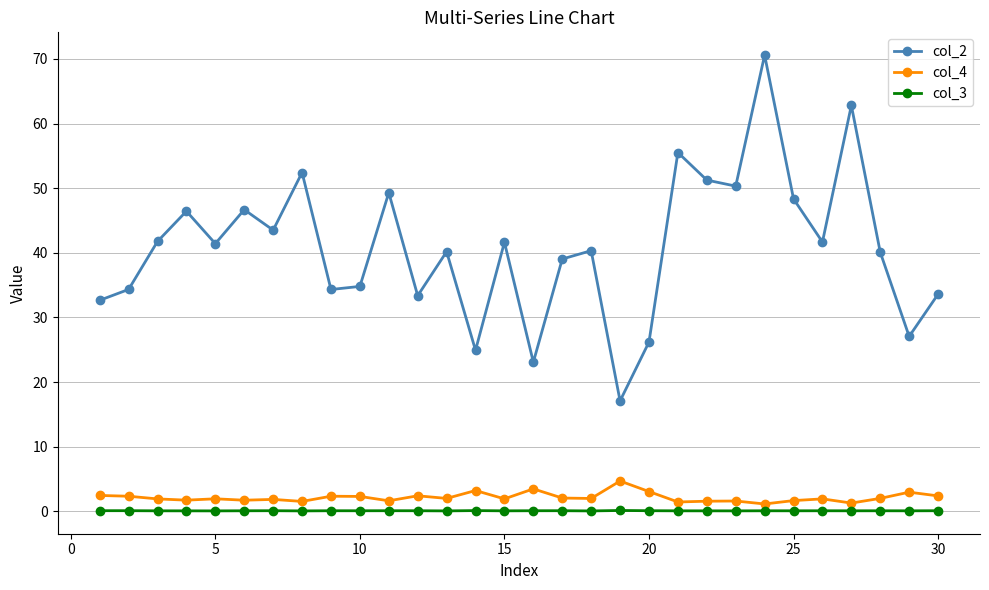

What is the highest value of the col_3 series?

0.1